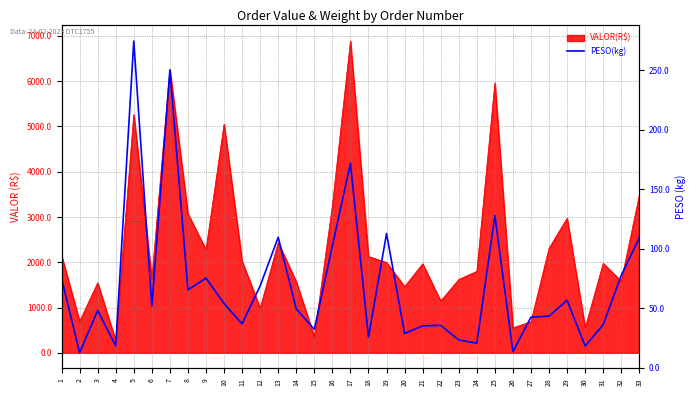

True or false: there are more than 0 points higher than both neighbors.

True